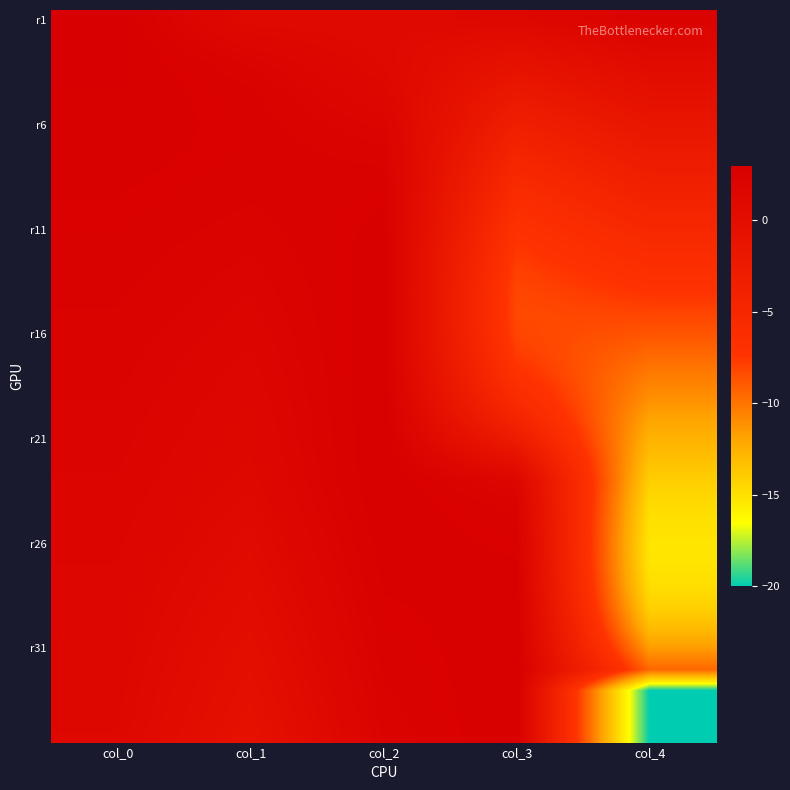

How many distinct data groups are displayed?

35